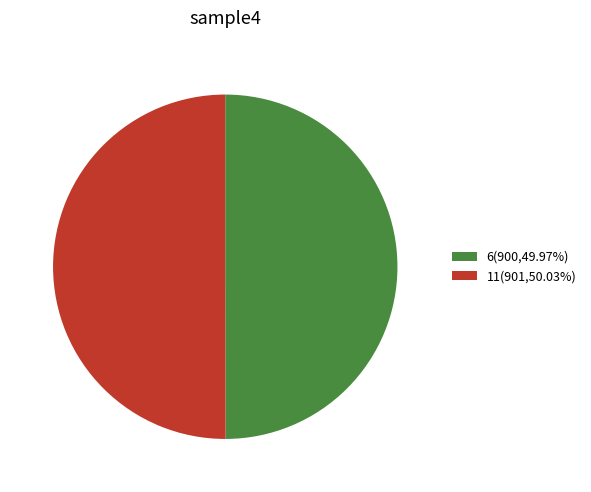

The 6 slice represents 50% of the pie. True or false?

True